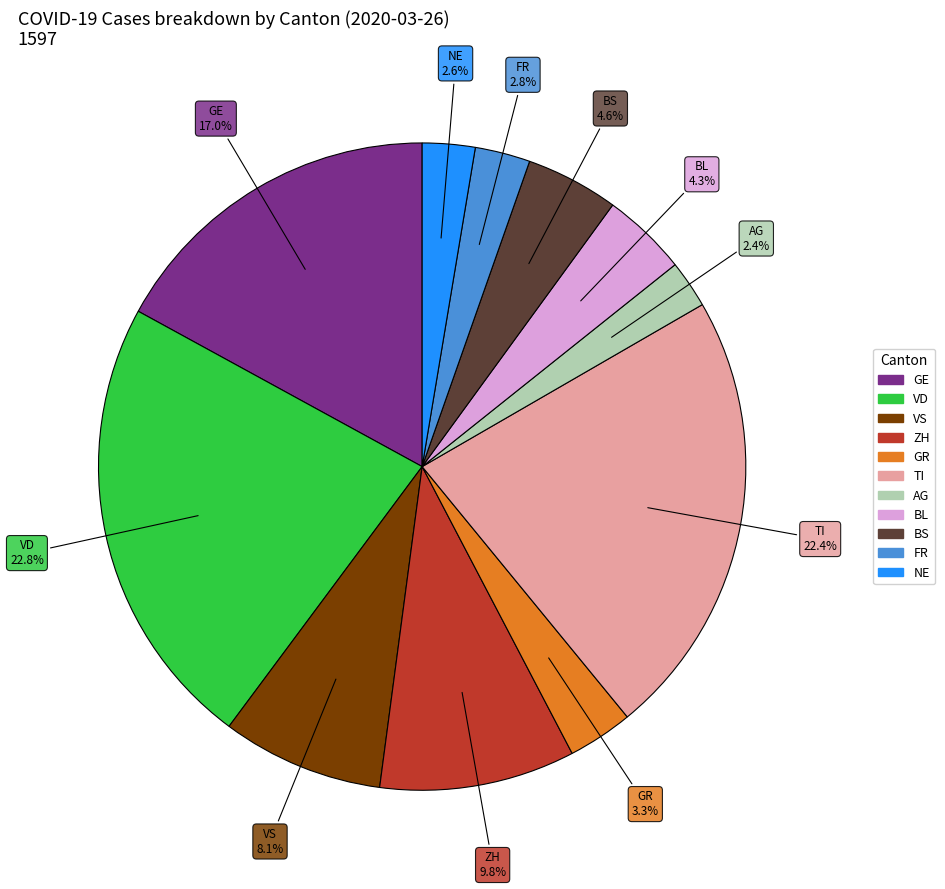

Is there any slice that represents more than half of the pie?

No